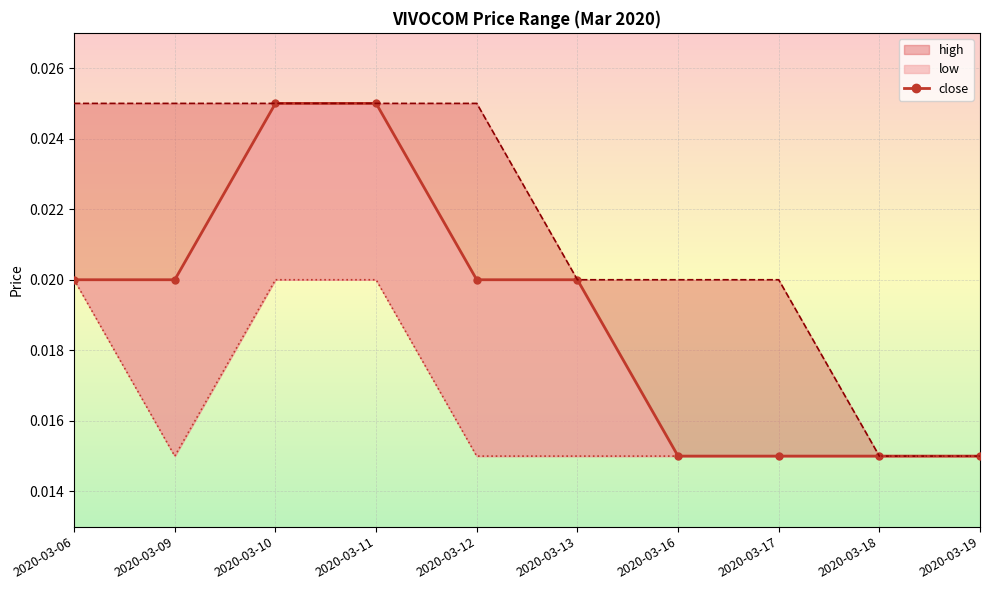

Is it true that low_line equals 0.0 at 2020-03-13?

True